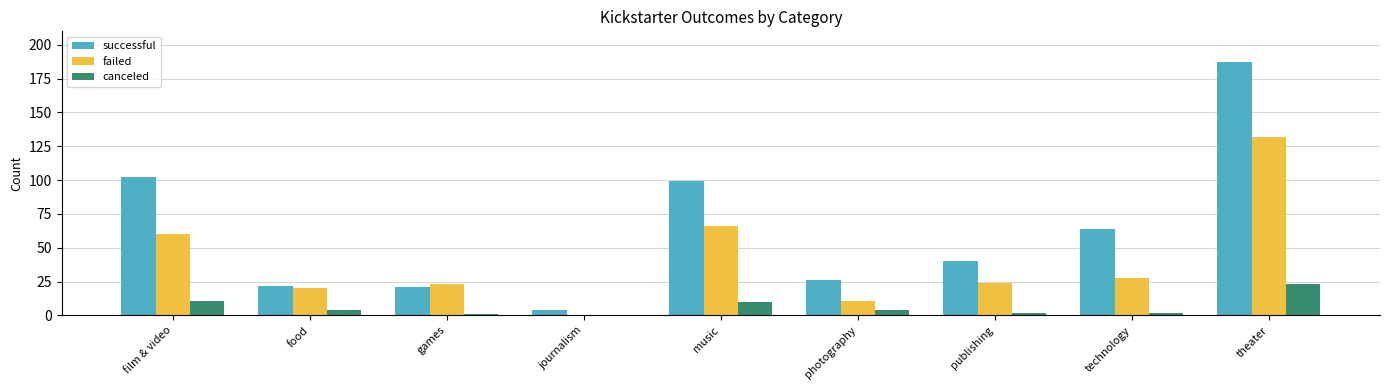

What is the sum of the failed values at theater and publishing?

156